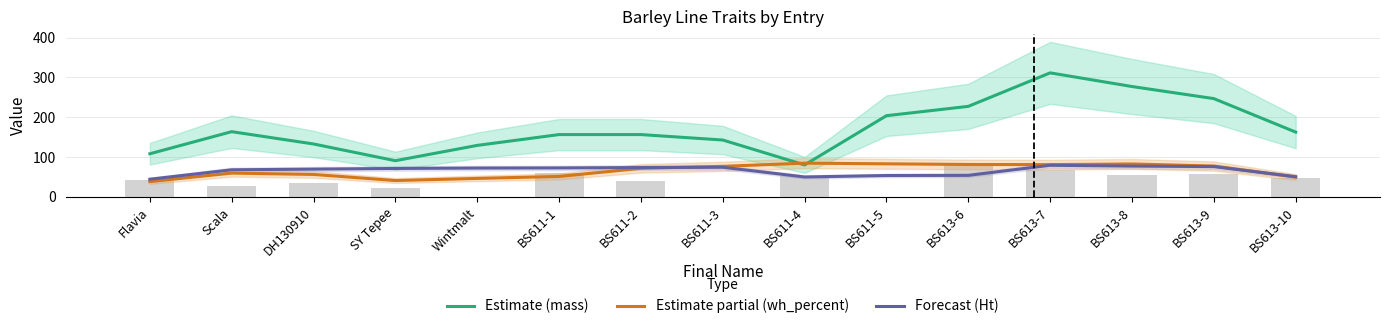

What position from the left is BS611-5?

10